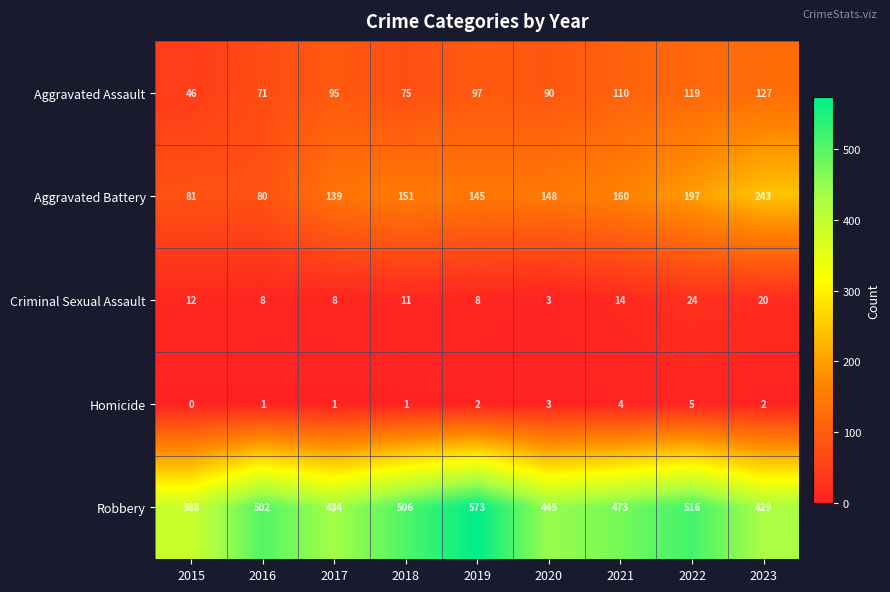

At 2018, list the series in order from smallest to largest.

Homicide, Criminal Sexual Assault, Aggravated Assault, Aggravated Battery, Robbery